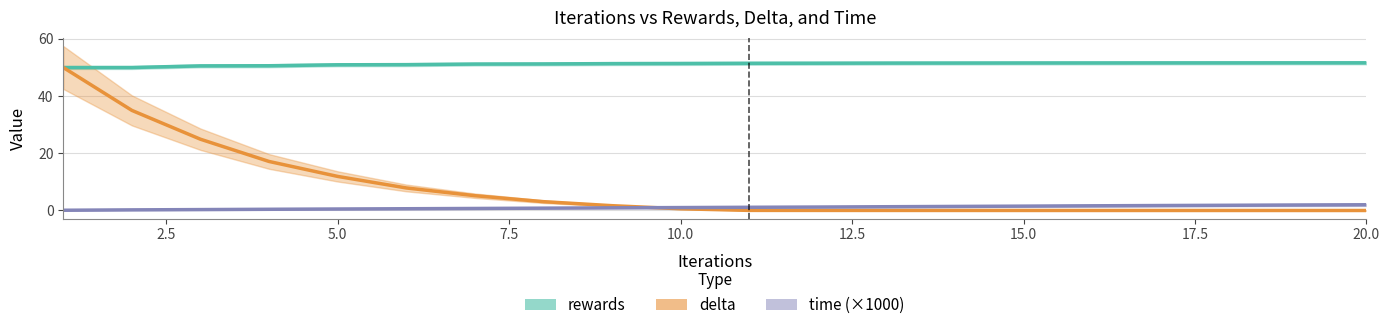

Reading left to right, list all the values displayed in this chart.

rewards: 50.0	50.0	50.6	50.6	51.0	51.0	51.2	51.3	51.4	51.4	51.5	51.5	51.5	51.6	51.6	51.6	51.6	51.6	51.6	51.6
delta: 50.0	35.0	24.9	17.1	11.9	7.9	5.2	3.1	1.7	0.6	0.0	0.0	0.0	0.0	0.0	0.0	0.0	0.0	0.0	0.0
time (×1000): 0.1	0.2	0.3	0.4	0.5	0.6	0.7	0.8	0.9	1.0	1.1	1.2	1.3	1.4	1.5	1.6	1.7	1.8	1.9	2.0